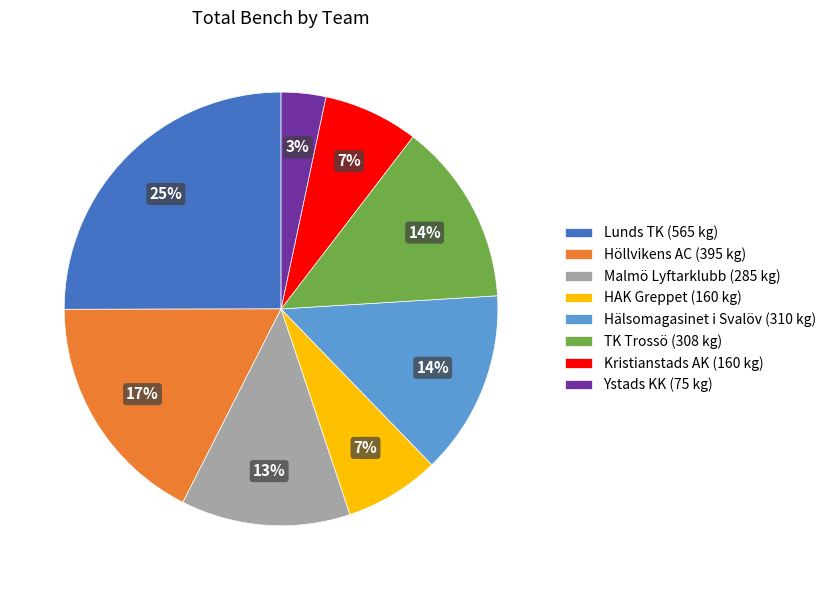

Count the number of slices in the pie.

8